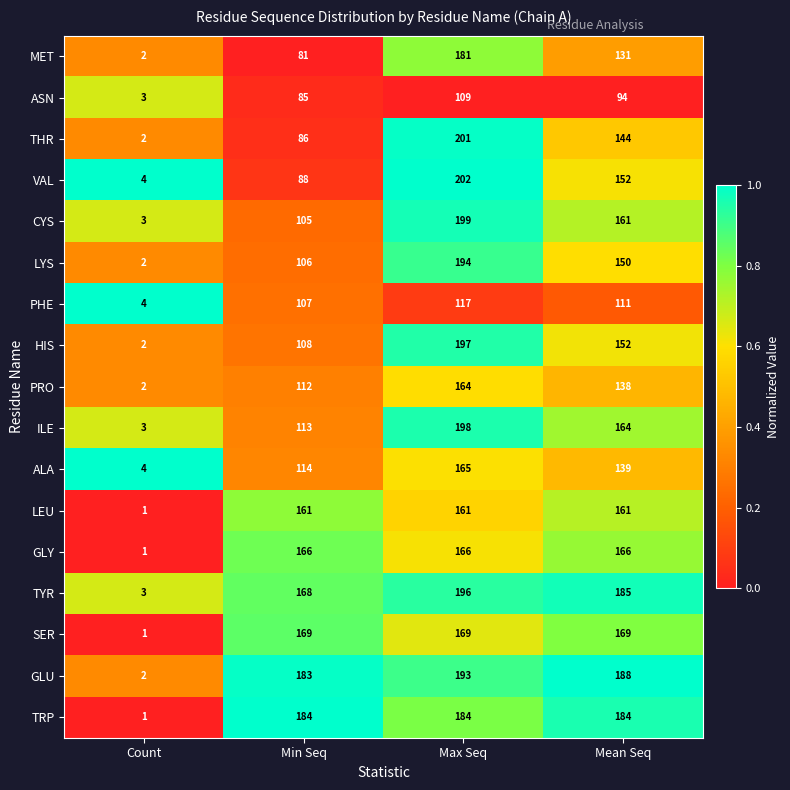

At how many categories does at least one series exceed 94?

3